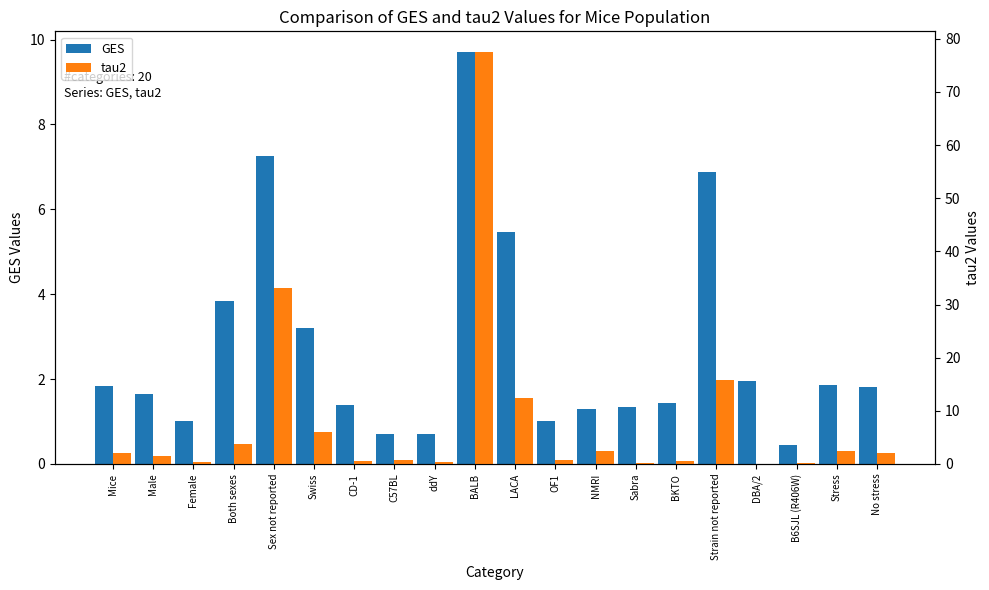

Which category has the lowest value in the tau2 series?

DBA/2